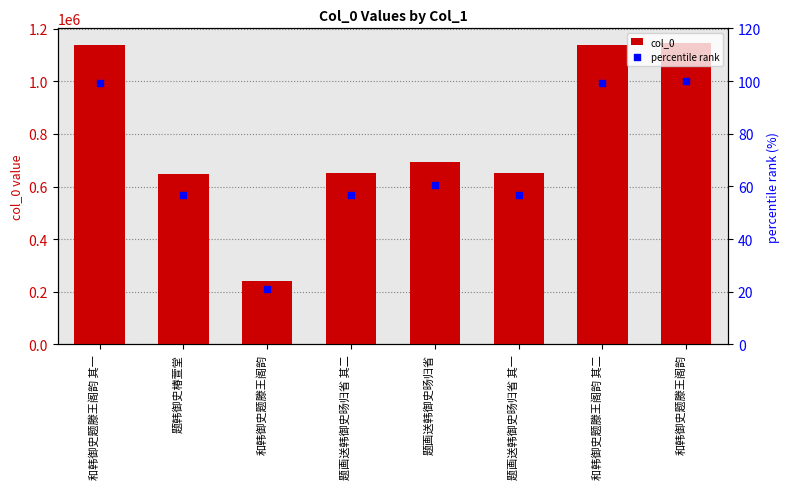

Which series reaches the minimum Y coordinate?

percentile rank